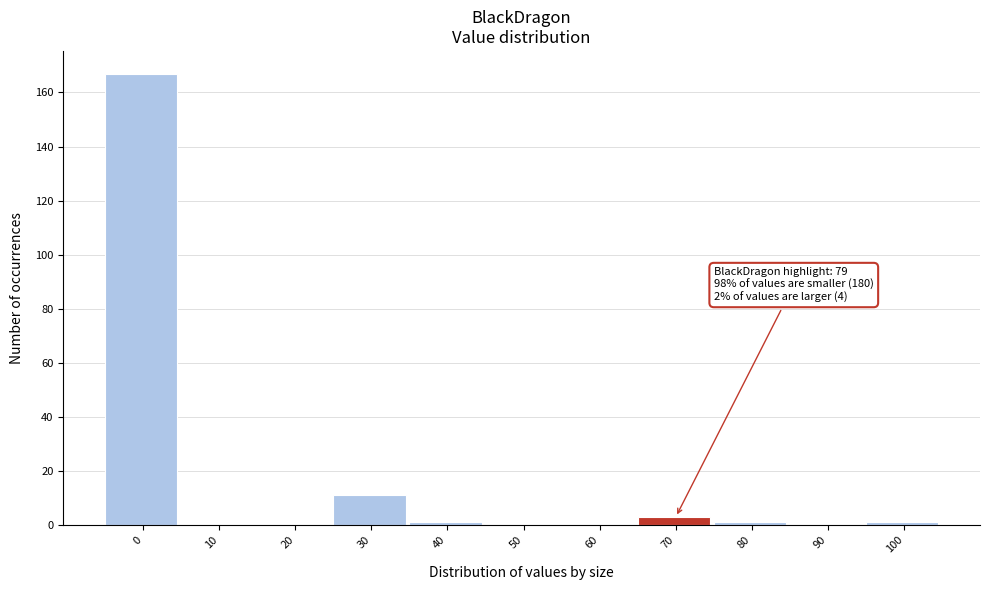

Reading right to left, list all the values displayed in this chart.

100=1	90=0	80=1	70=3	60=0	50=0	40=1	30=11	20=0	10=0	0=167